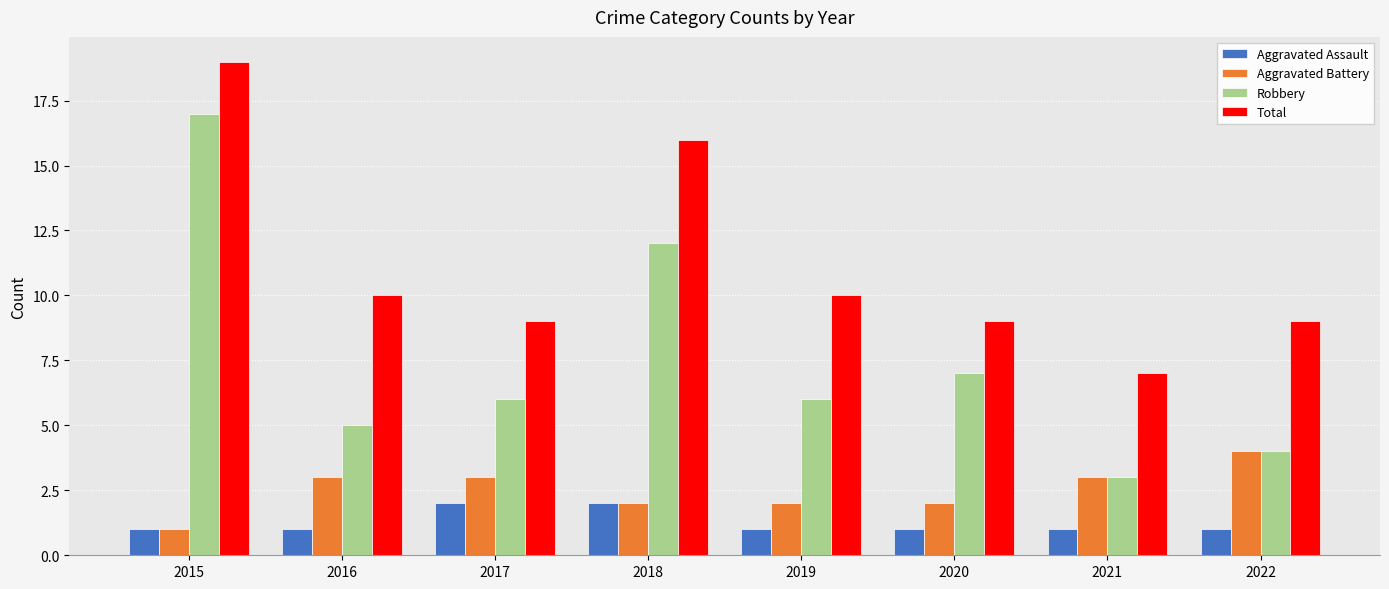

Which series has the largest total across all categories?

Total